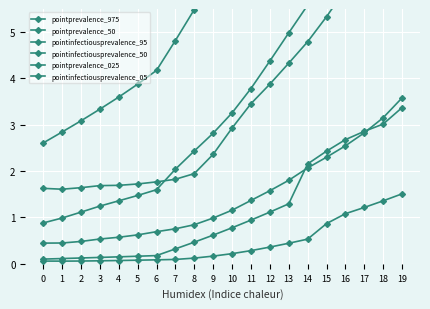

What is the lowest value of the pointprevalence_975 series?

2.6